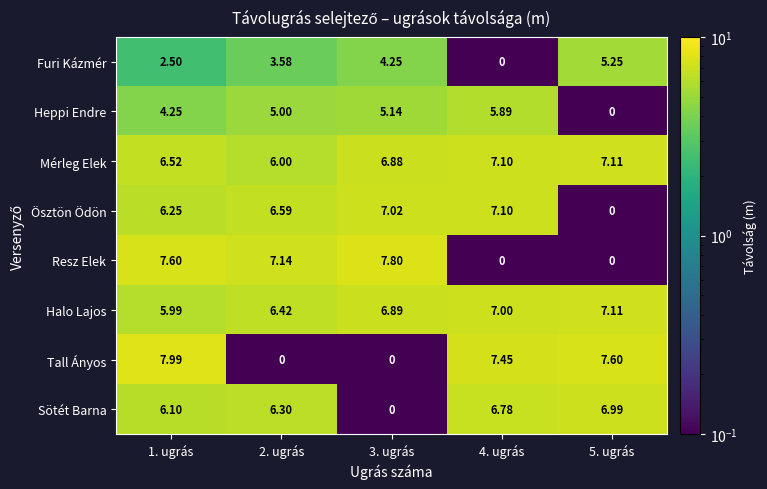

Which series changed the most between 2. ugrás and 3. ugrás?

Sötét Barna